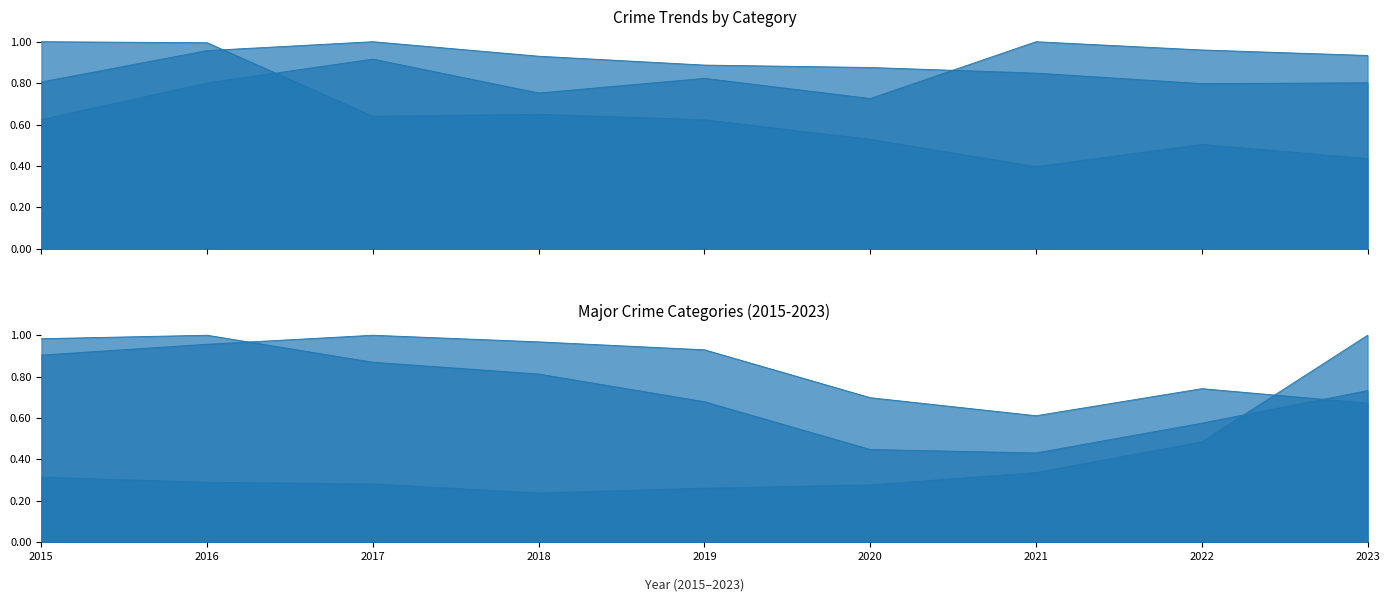

What is the difference between the highest and lowest values at 2018?

0.7